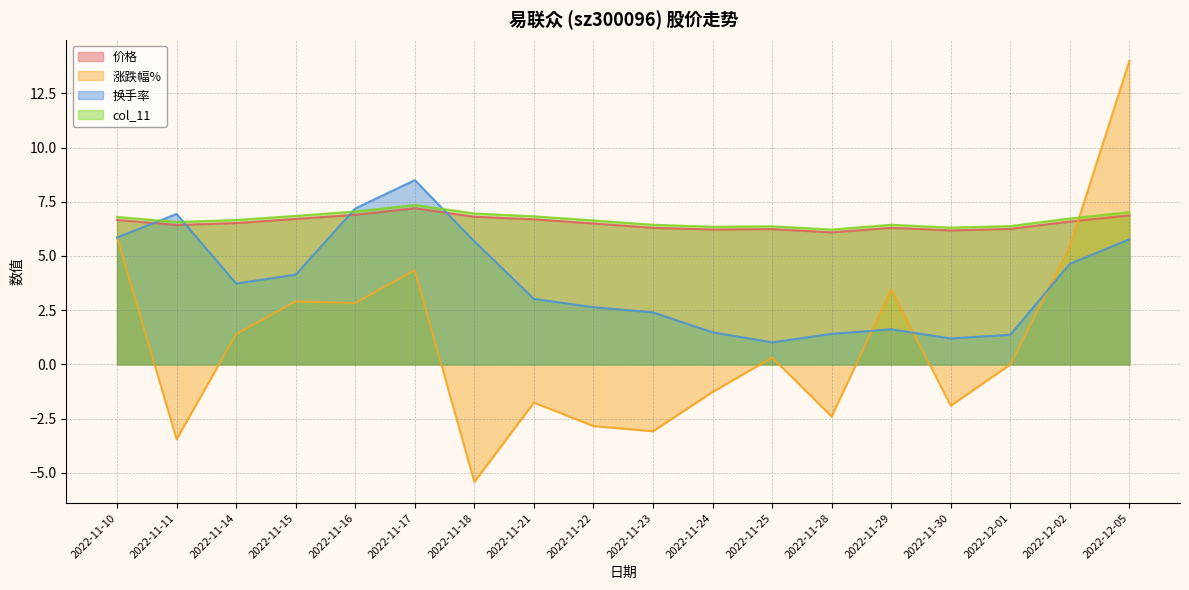

What position from the right is 2022-11-21?

11